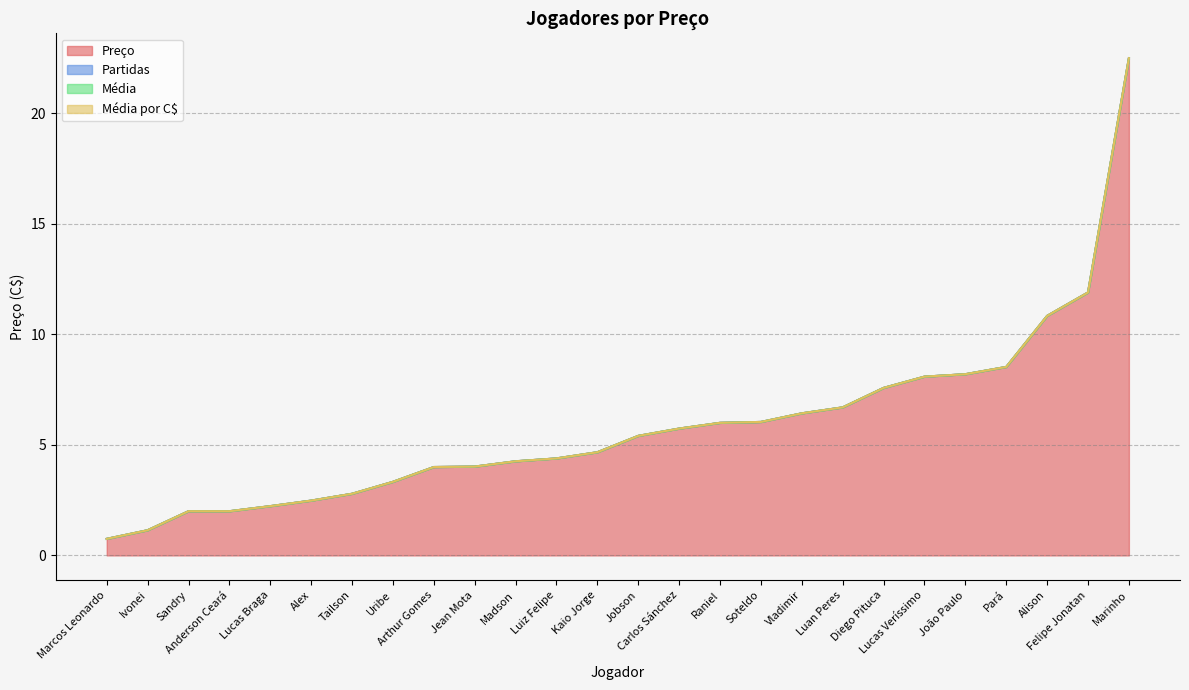

Does the chart have visible grid lines?

Yes